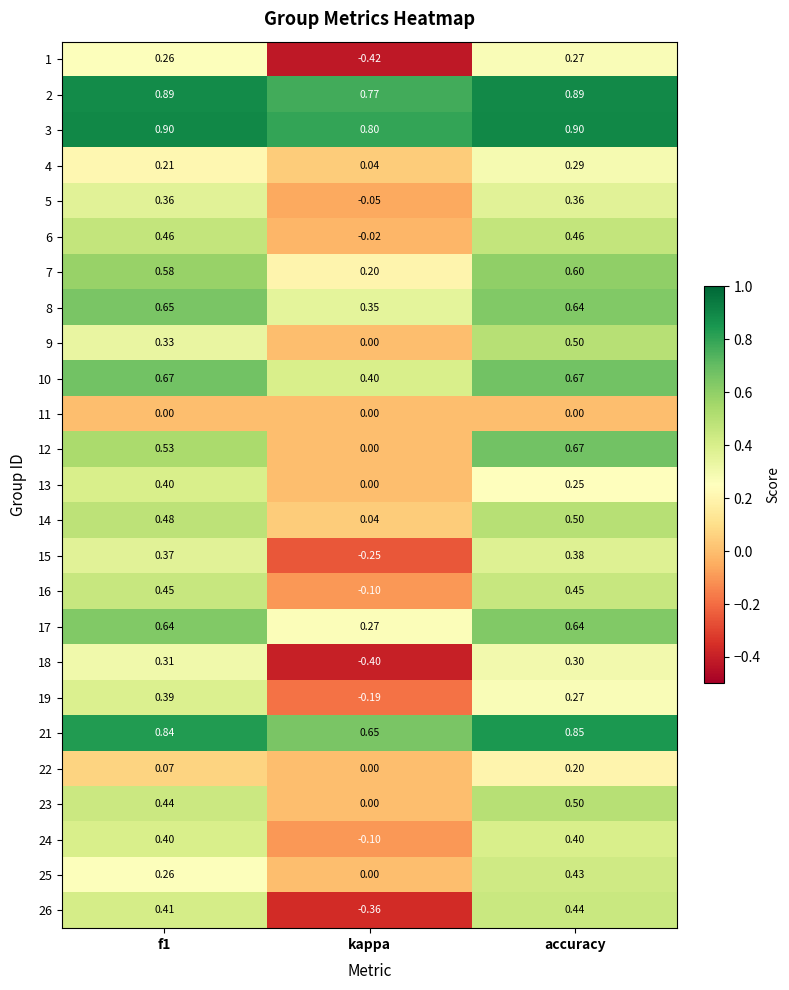

At which label is 22 closest to 0?

kappa